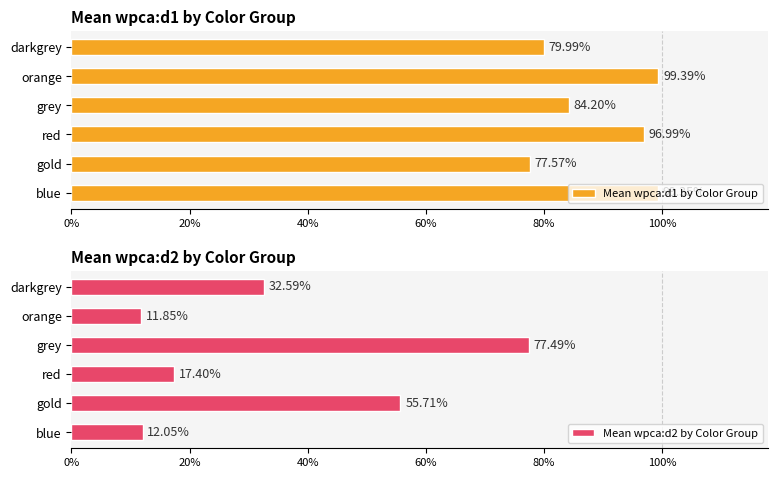

What is the difference between the maximum and second lowest values in the Mean wpca:d2 by Color Group series?

0.7